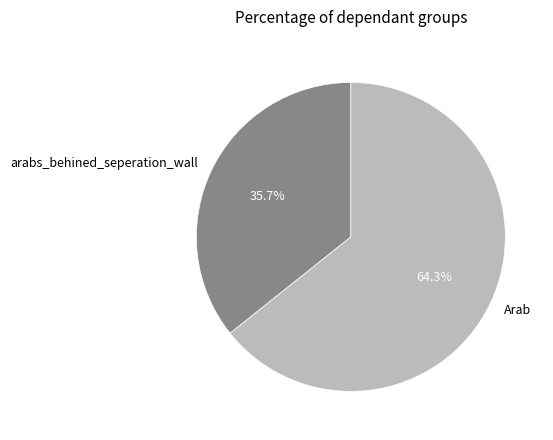

To the nearest percent, what portion does Arab represent?

64%